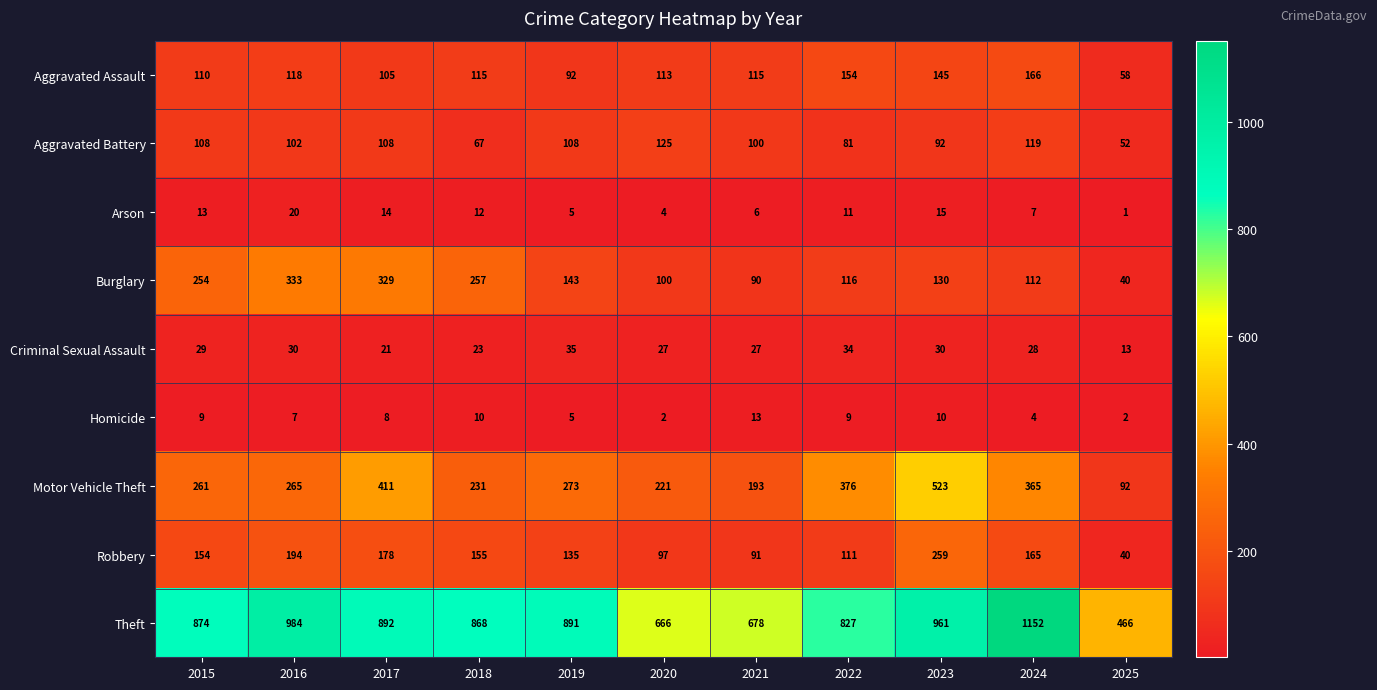

Is it true that Criminal Sexual Assault equals 27 at 2020?

True